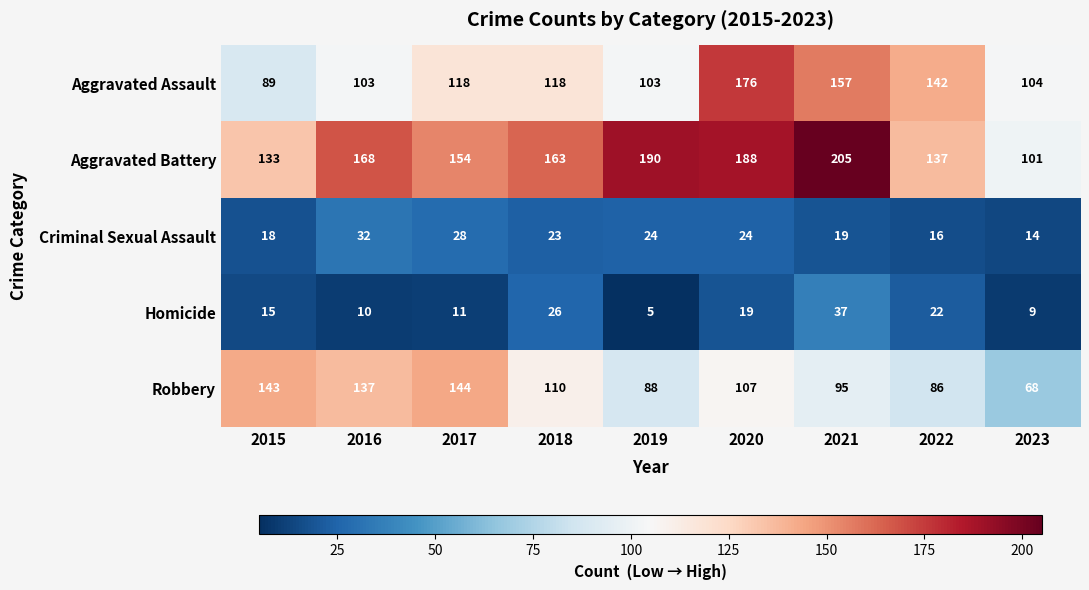

Where is Homicide nearest to the value 21?

2022